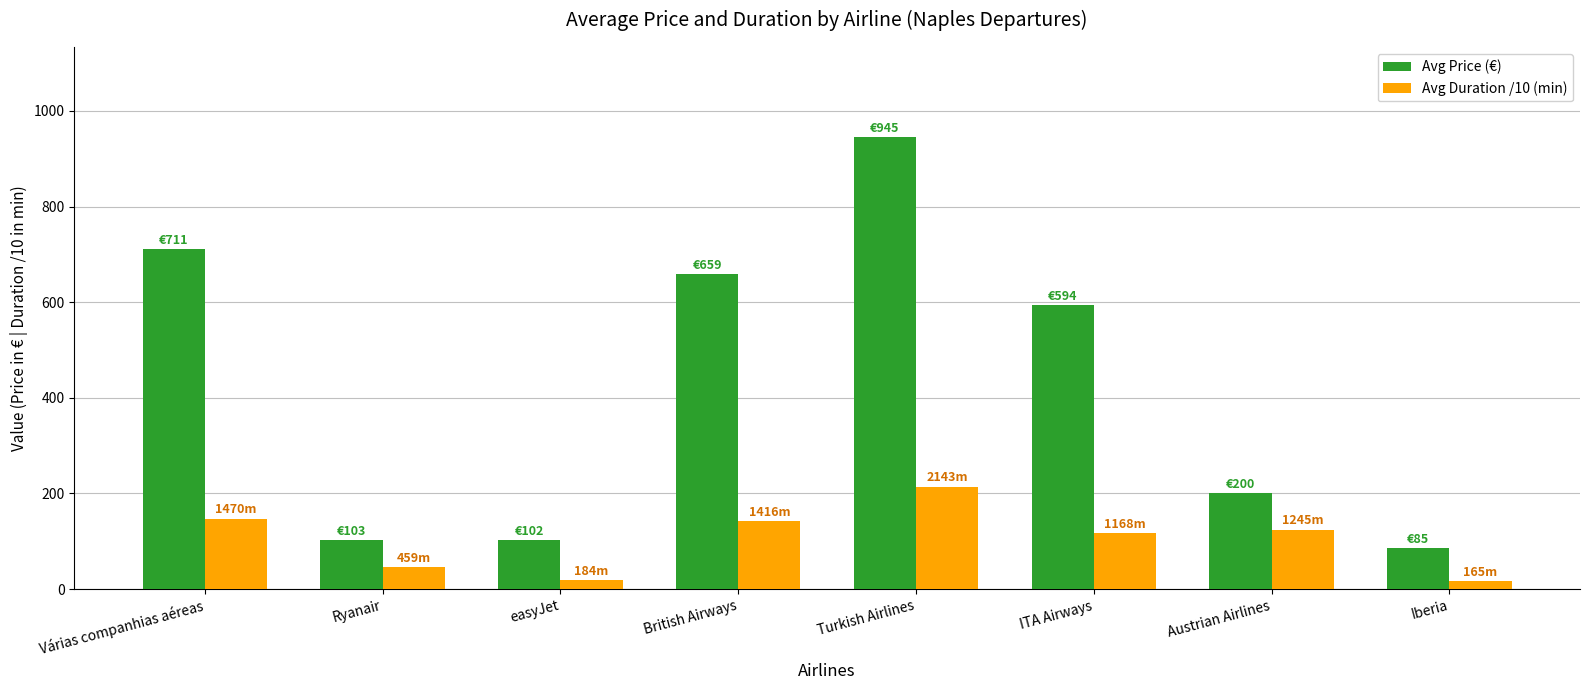

List the series in order of their peak value, lowest first.

Avg Duration /10 (min), Avg Price (€)